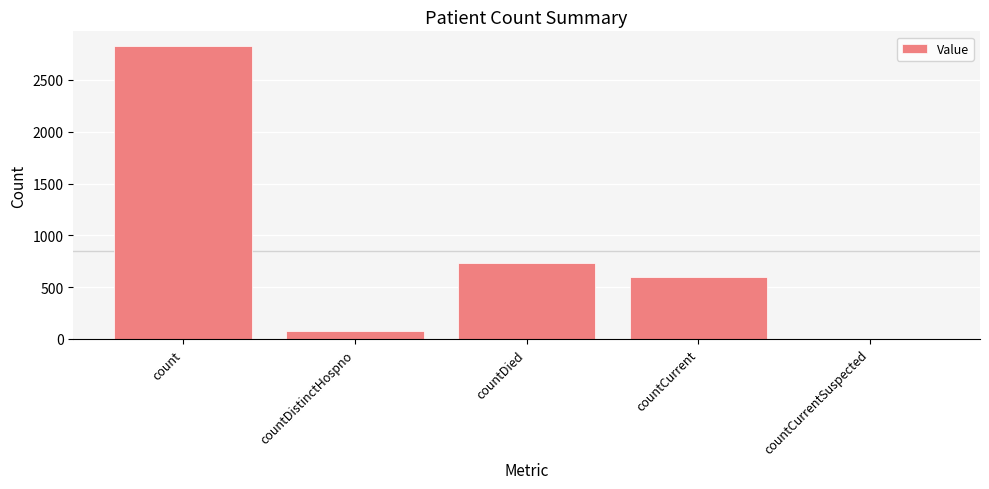

What is the maximum value shown in the chart?

2828